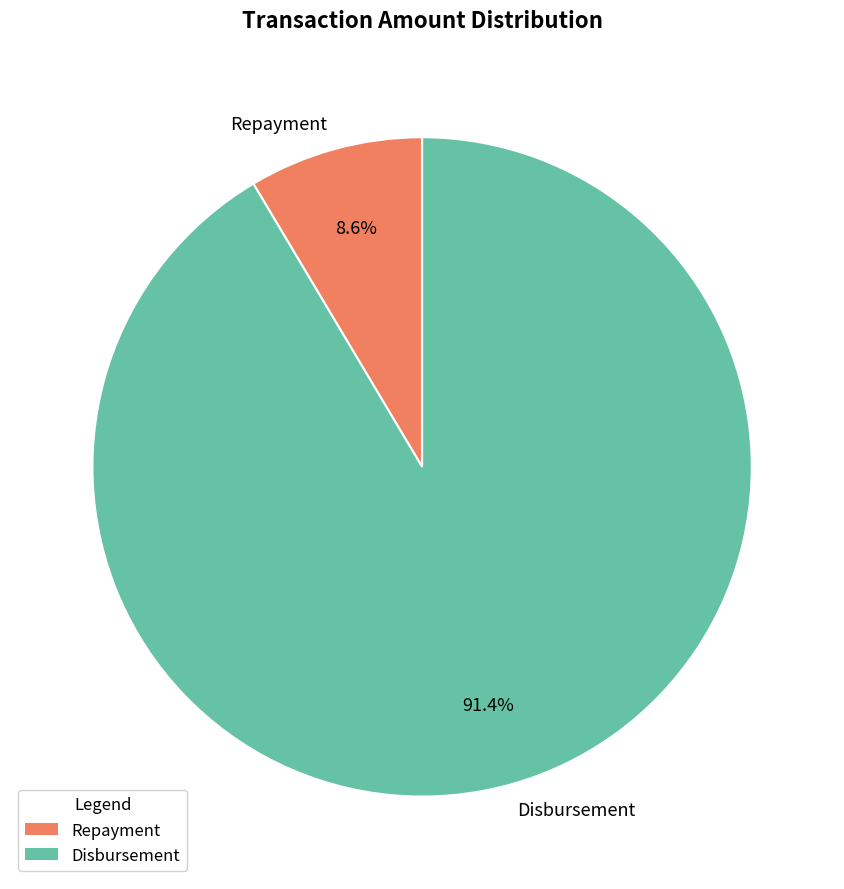

Does Disbursement account for over 50% of the chart?

Yes